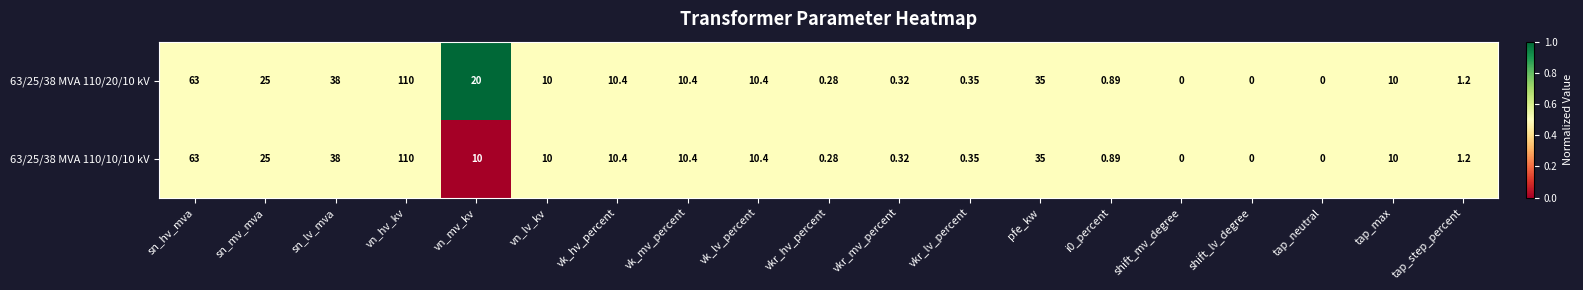

At which label is 63/25/38 MVA 110/20/10 kV closest to 55?

sn_hv_mva